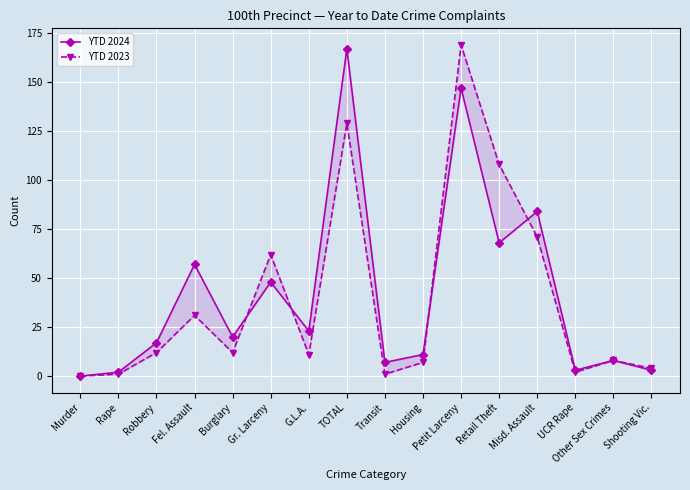

At which category does the chart reach its peak across all series?

Petit Larceny